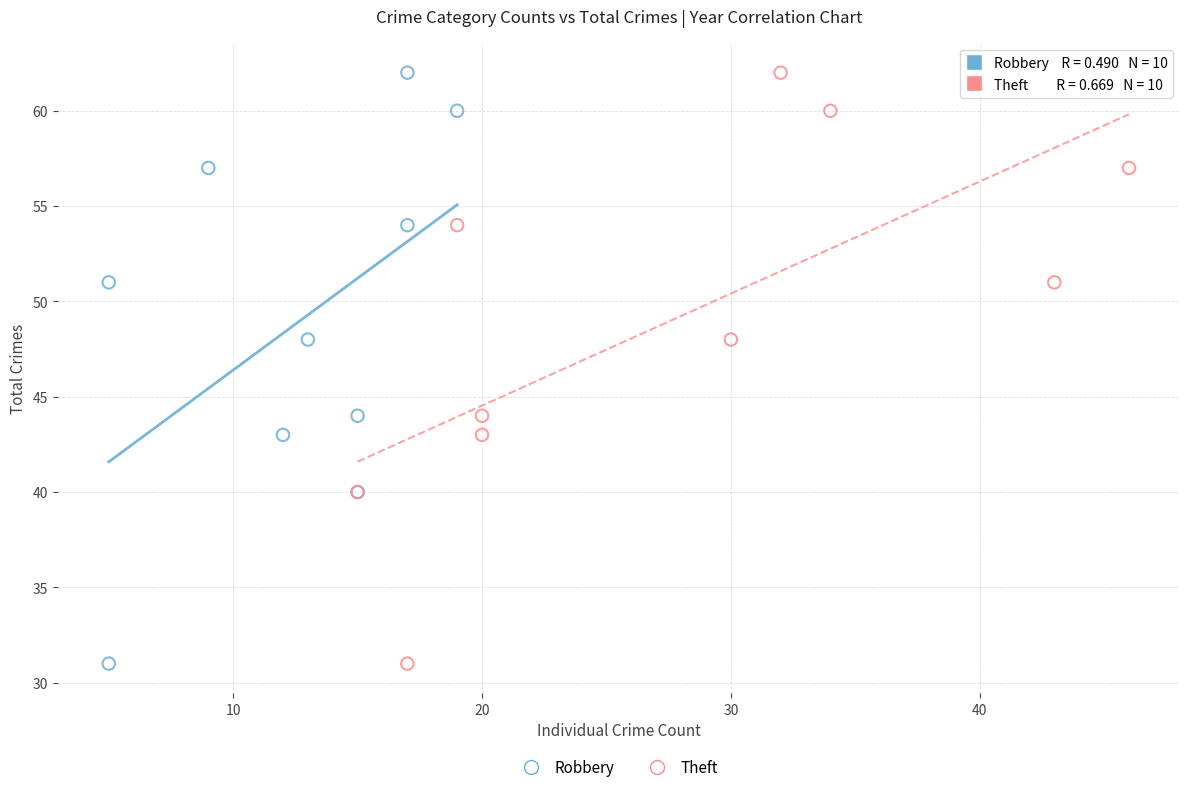

What are all the series names shown in the legend?

Robbery, Theft